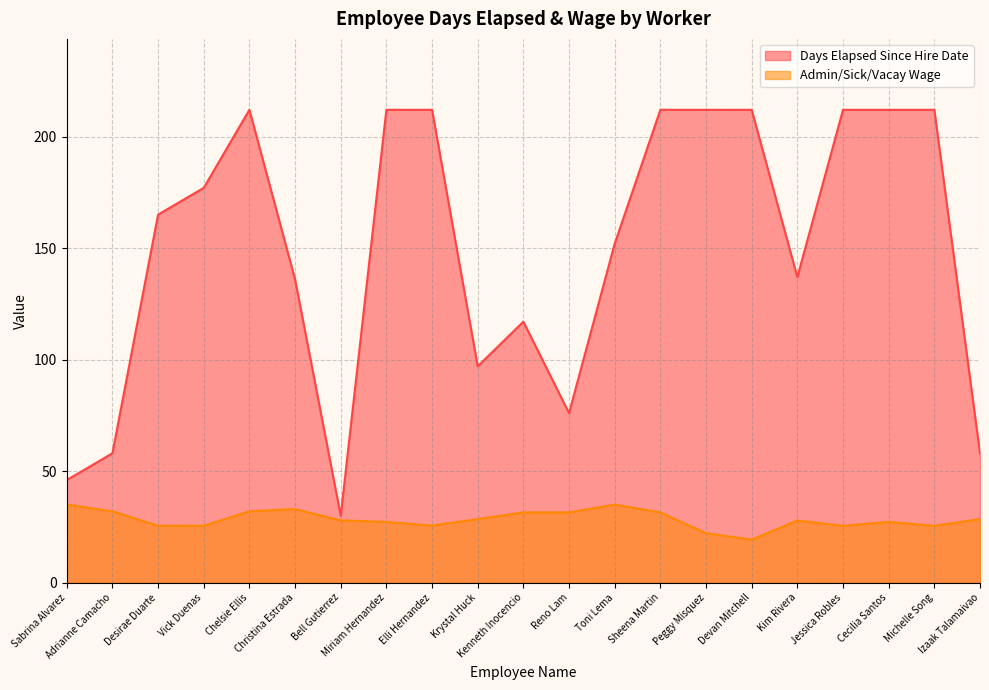

What are all the series names shown in the legend?

Days Elapsed Since Hire Date, Admin/Sick/Vacay Wage